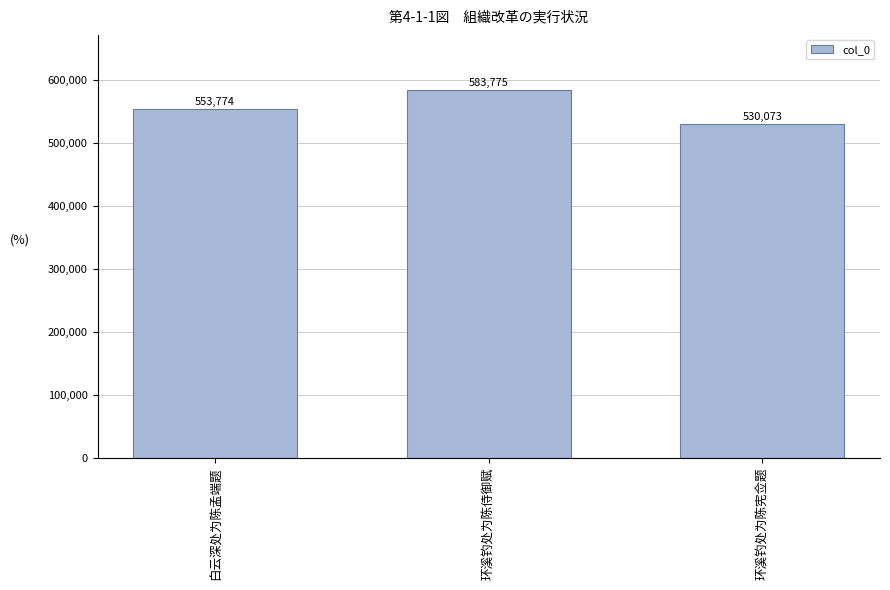

Is it true that the value at 环溪钓处为陈宪佥题 is 530073?

True